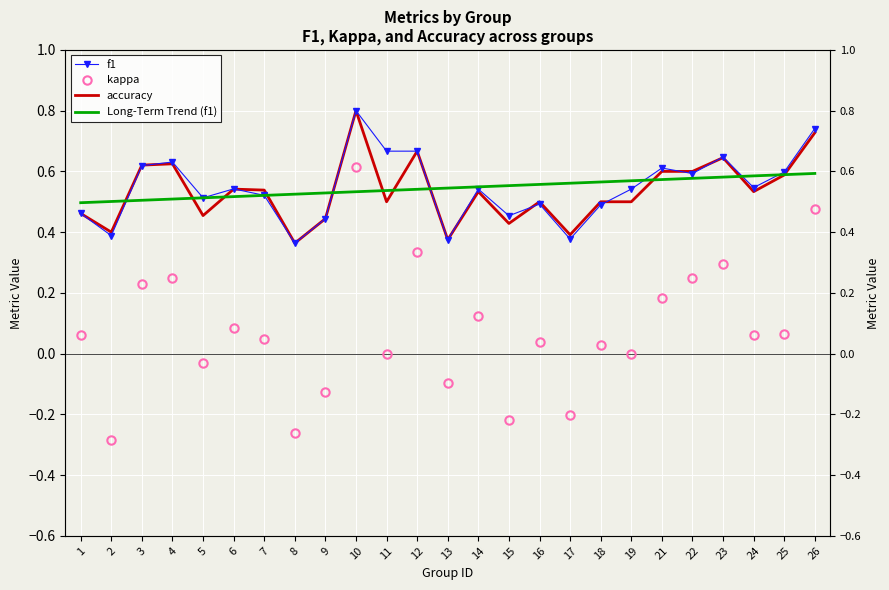

At which category does accuracy reach its first local valley?

2